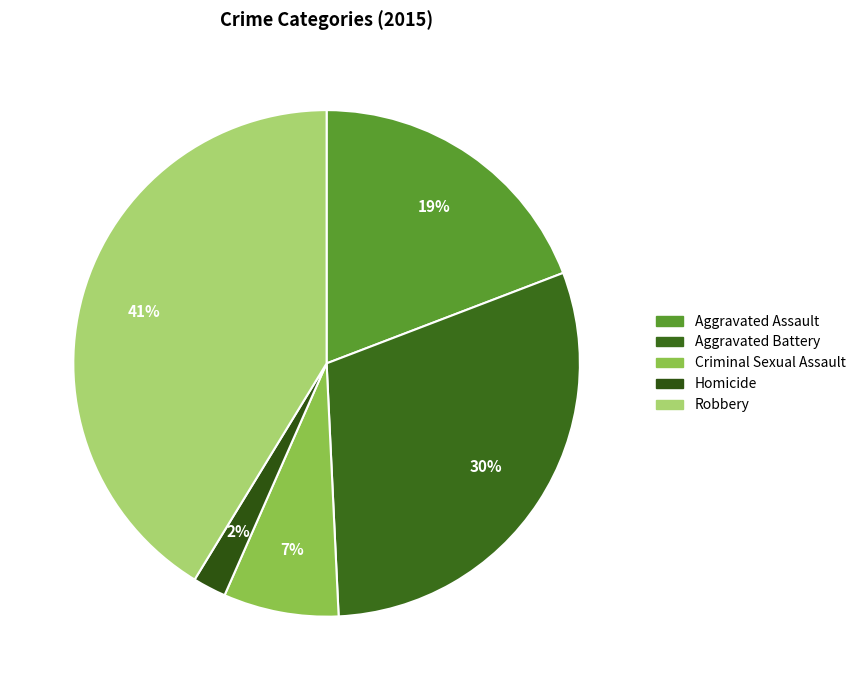

Which slice is the smallest?

Homicide